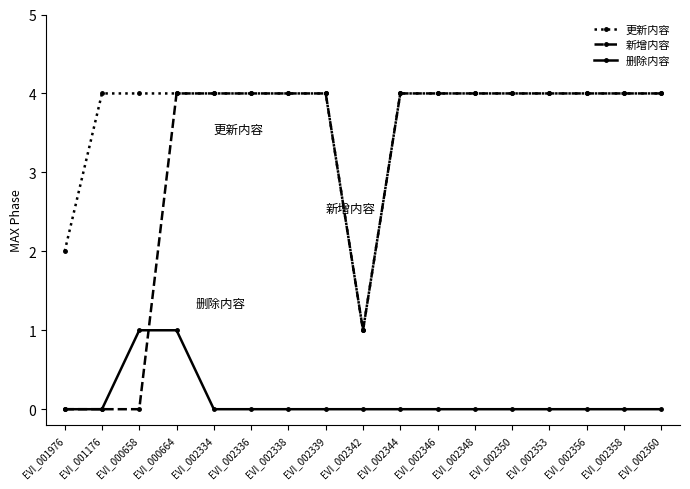

True or false: 删除内容 and 更新内容 intersect in this chart.

False